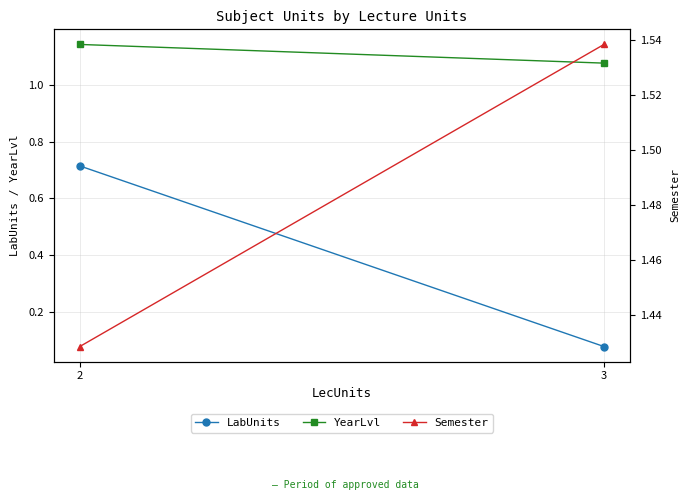

Reading right to left, what are all the values shown in this chart?

LabUnits: 3=0.1	2=0.7
YearLvl: 3=1.1	2=1.1
Semester: 3=1.5	2=1.4